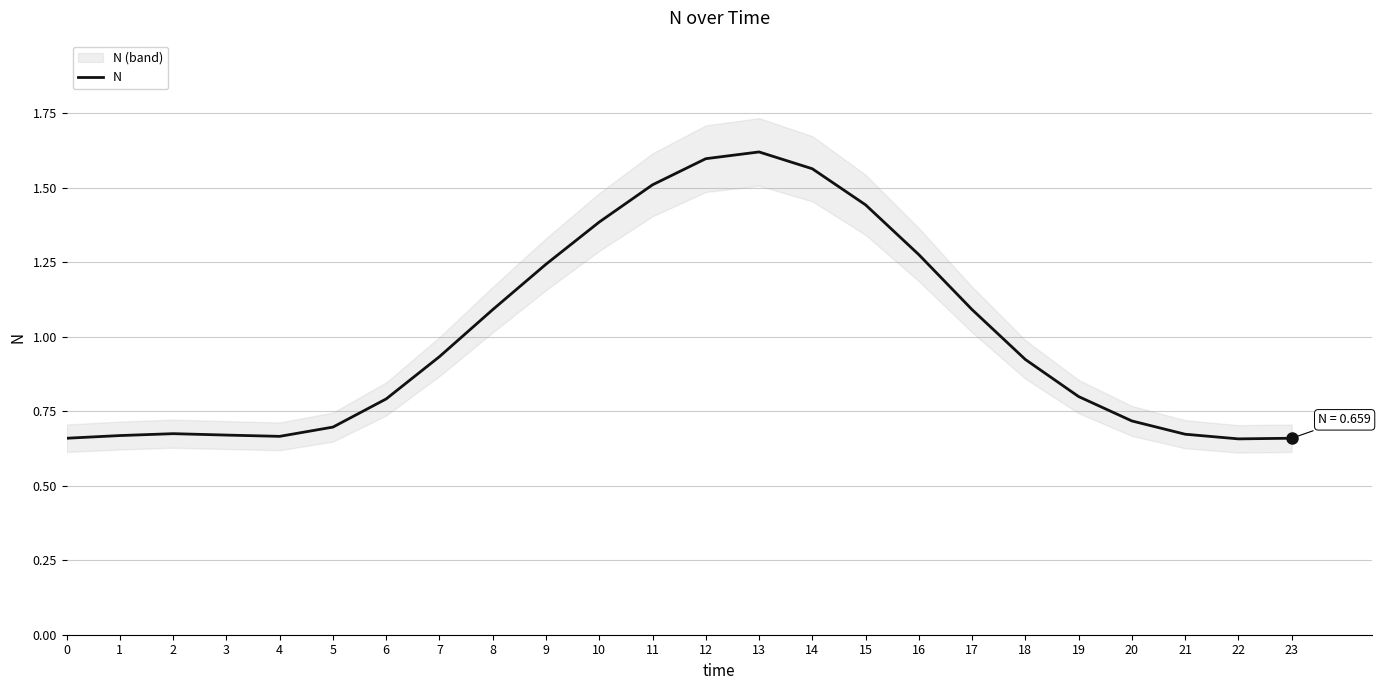

What is the change in value from 3 to 17?

+0.4